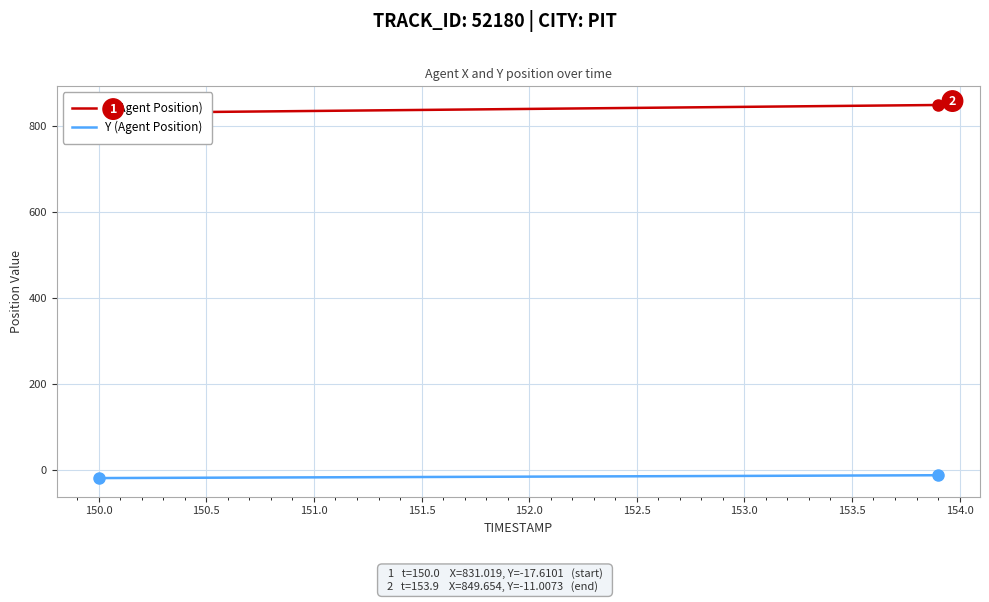

True or false: Y (Agent Position) and X (Agent Position) cross at least once.

False